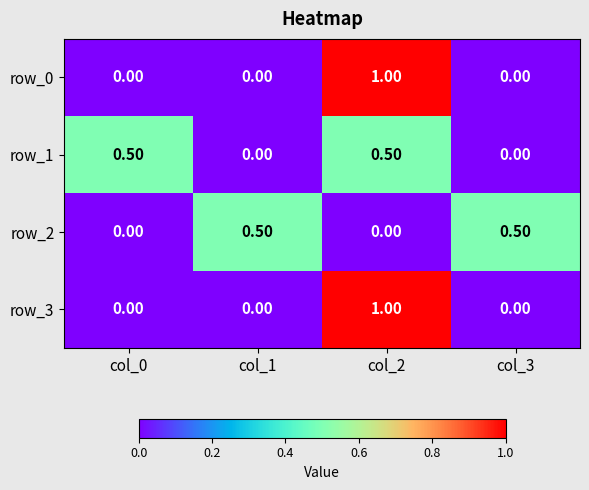

Count the row_2 values in the range 0 to 1.

4